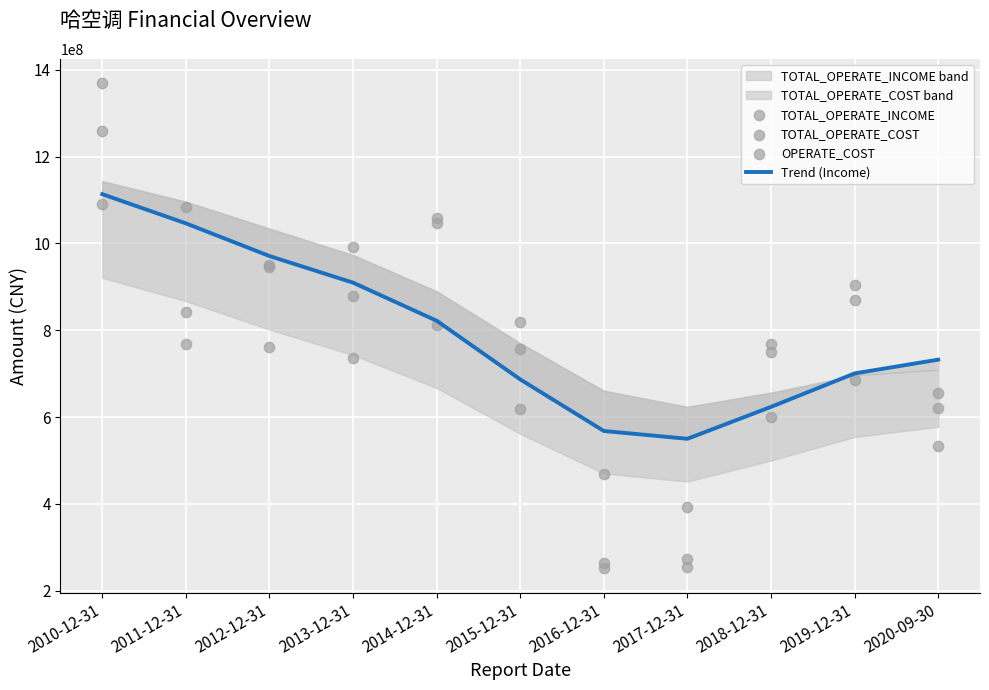

Which series has the widest spread of Y values?

TOTAL_OPERATE_INCOME